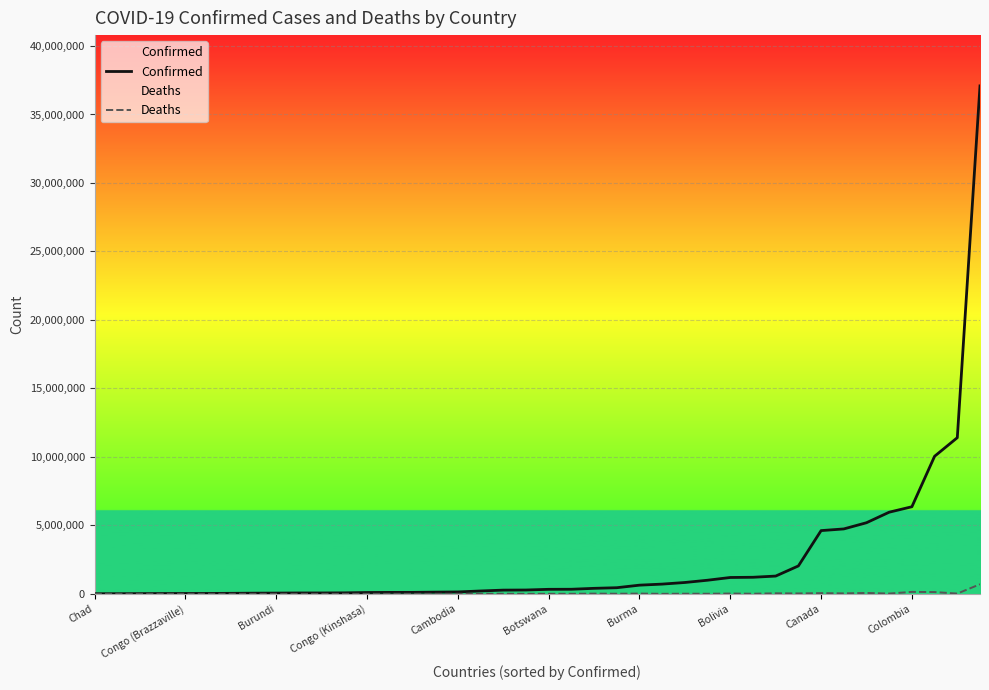

True or false: Deaths and Confirmed intersect in this chart.

False